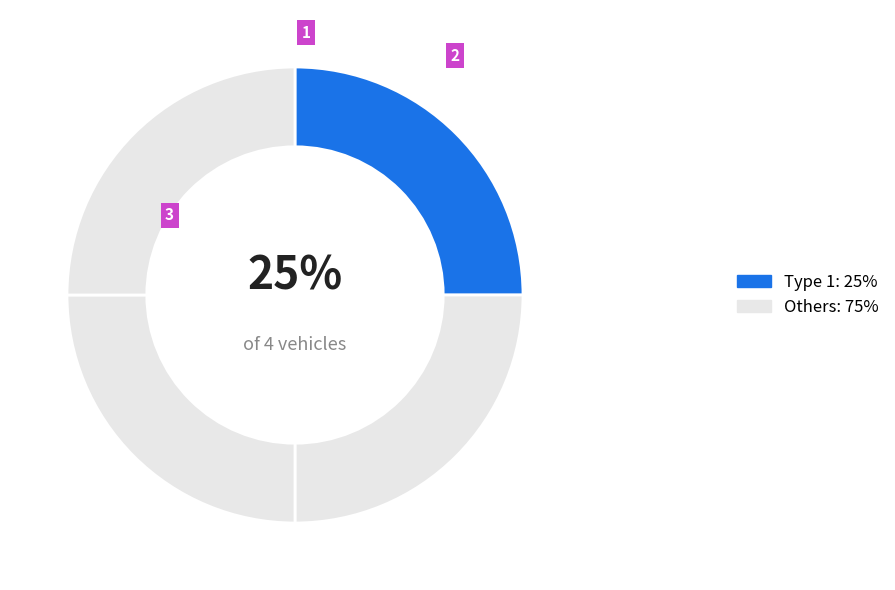

How many slices are in this pie chart?

4